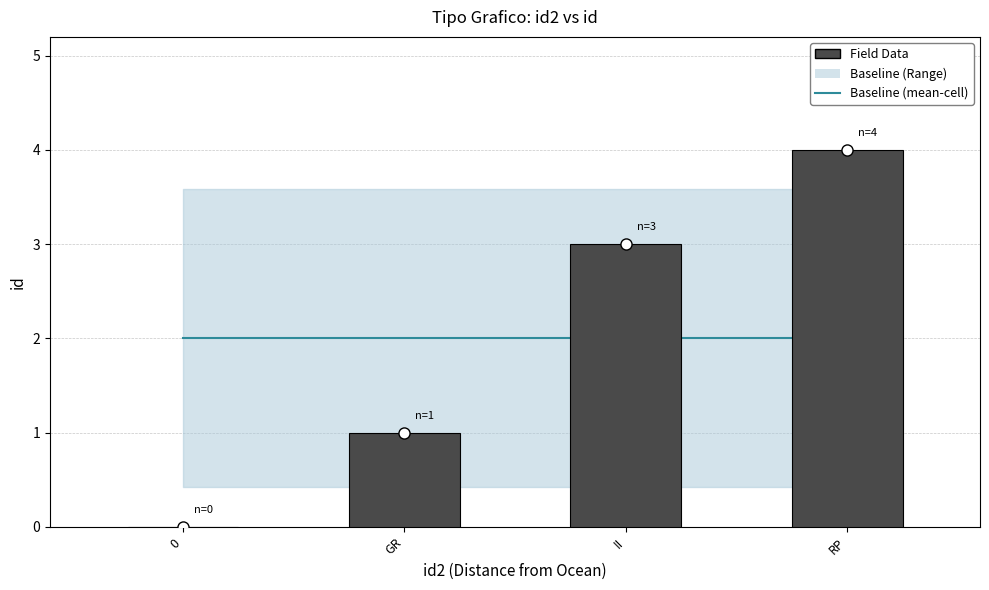

What is the approximate value of Baseline (mean-cell) at II?

2